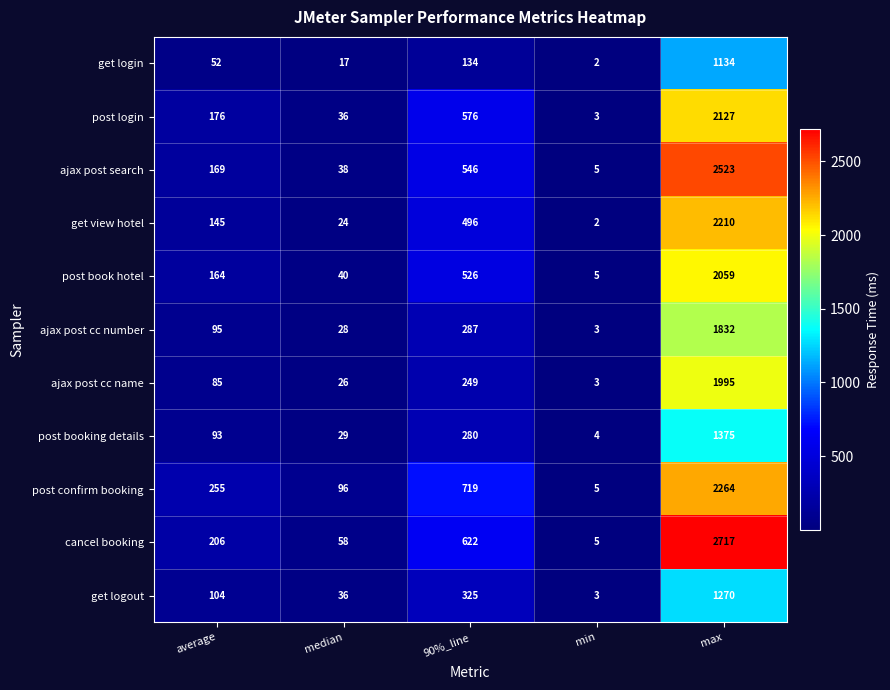

What is the sum of the cancel booking values at 90%_line and min?

627